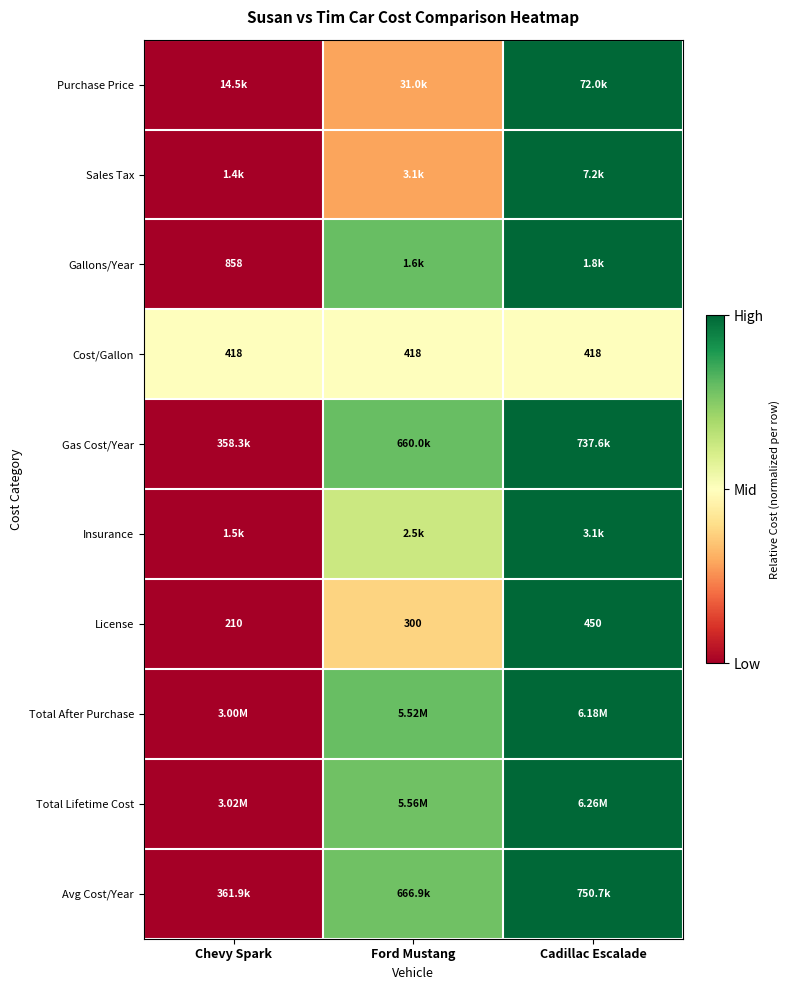

At how many categories does at least one series exceed 0?

3